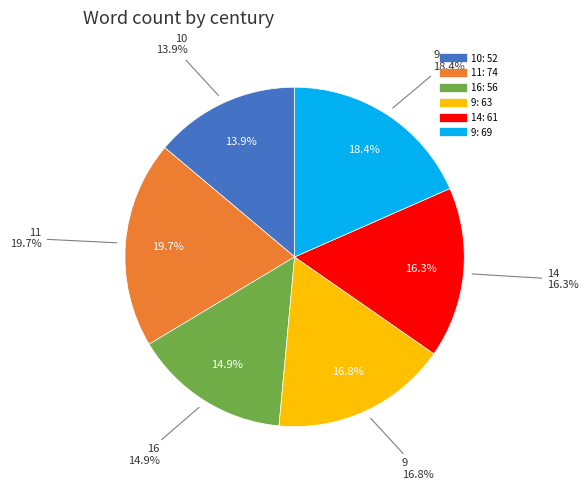

Does any single category account for the majority?

No